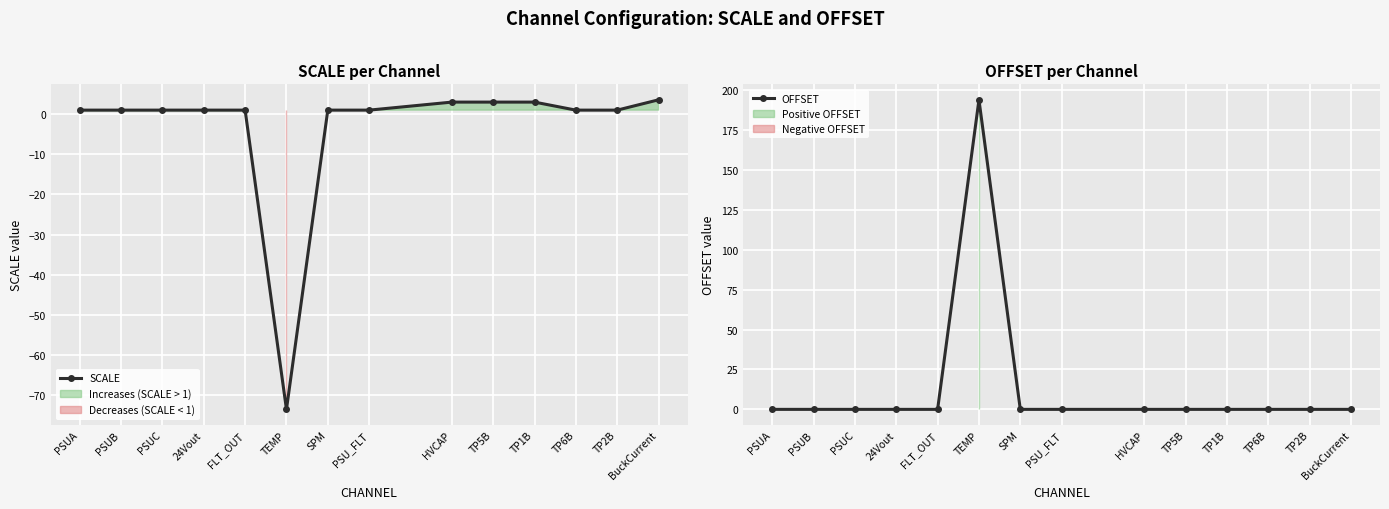

Which has a higher value, TP6B or TP2B?

TP6B